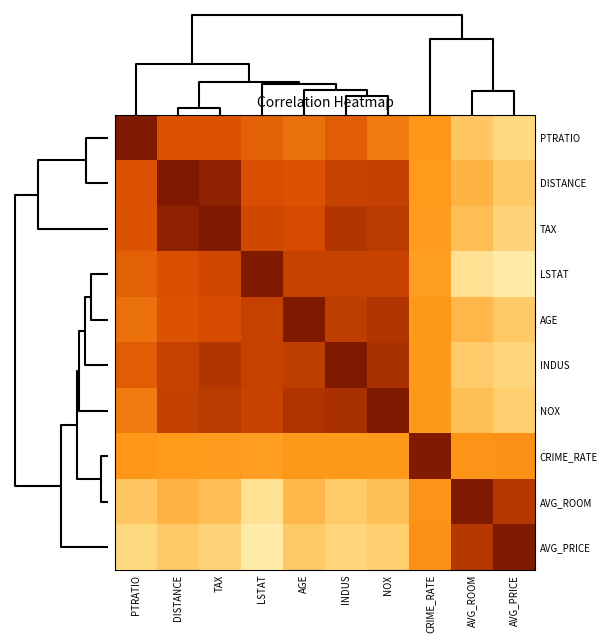

What is the smallest value displayed?

-0.7